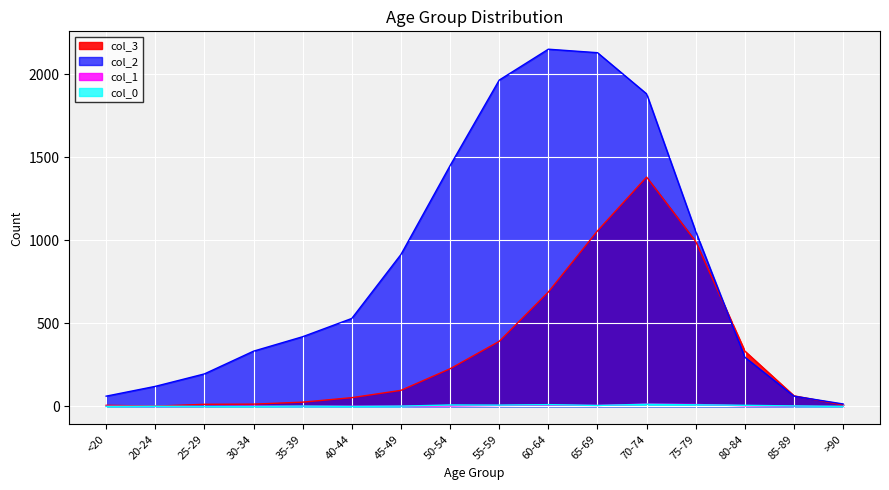

How many lines are shown in the chart?

4